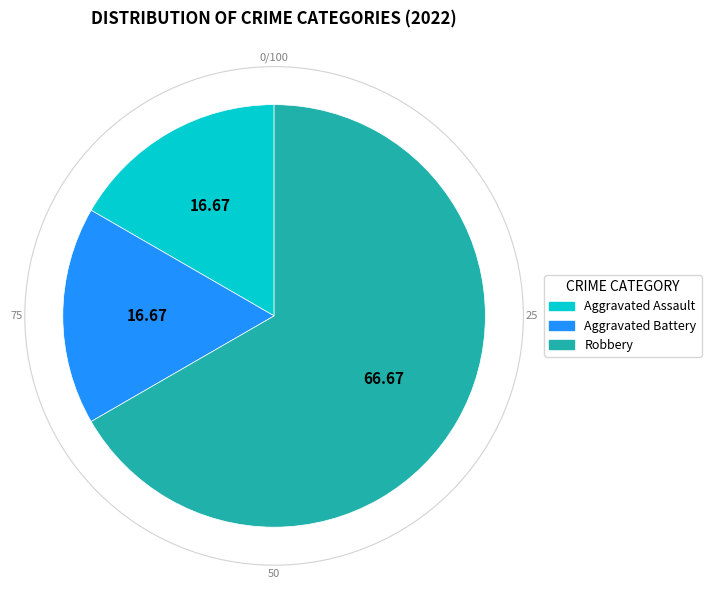

Combined, do Aggravated Assault and Aggravated Battery account for over 50%?

No